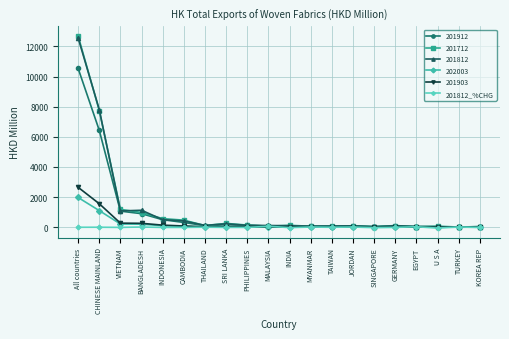

Is it true that 201903 equals 2651.0 at All countries?

True